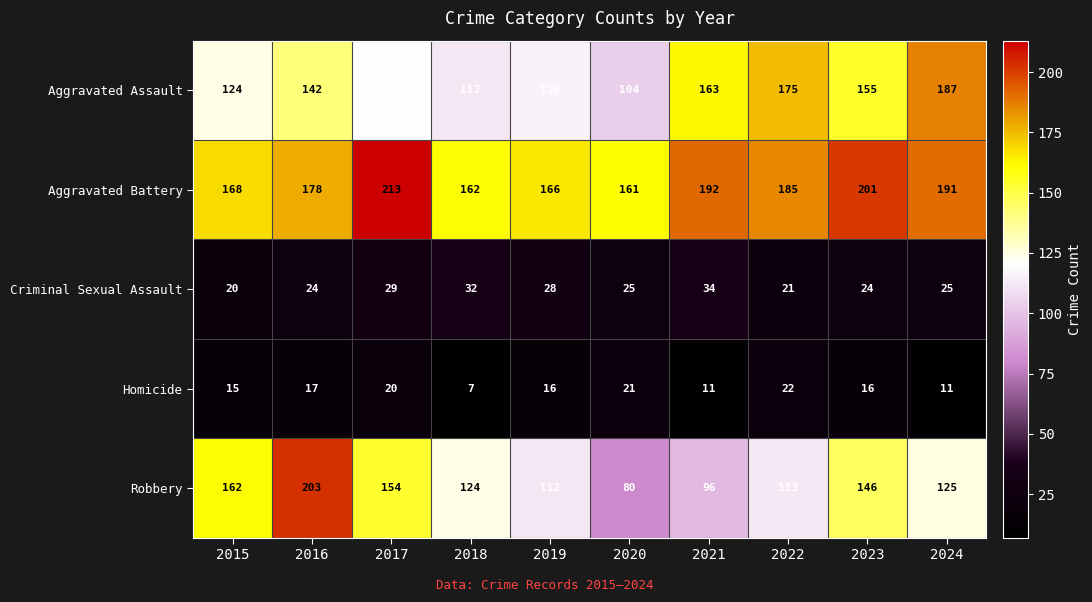

What is the difference between the maximum and minimum values in the Homicide series?

15